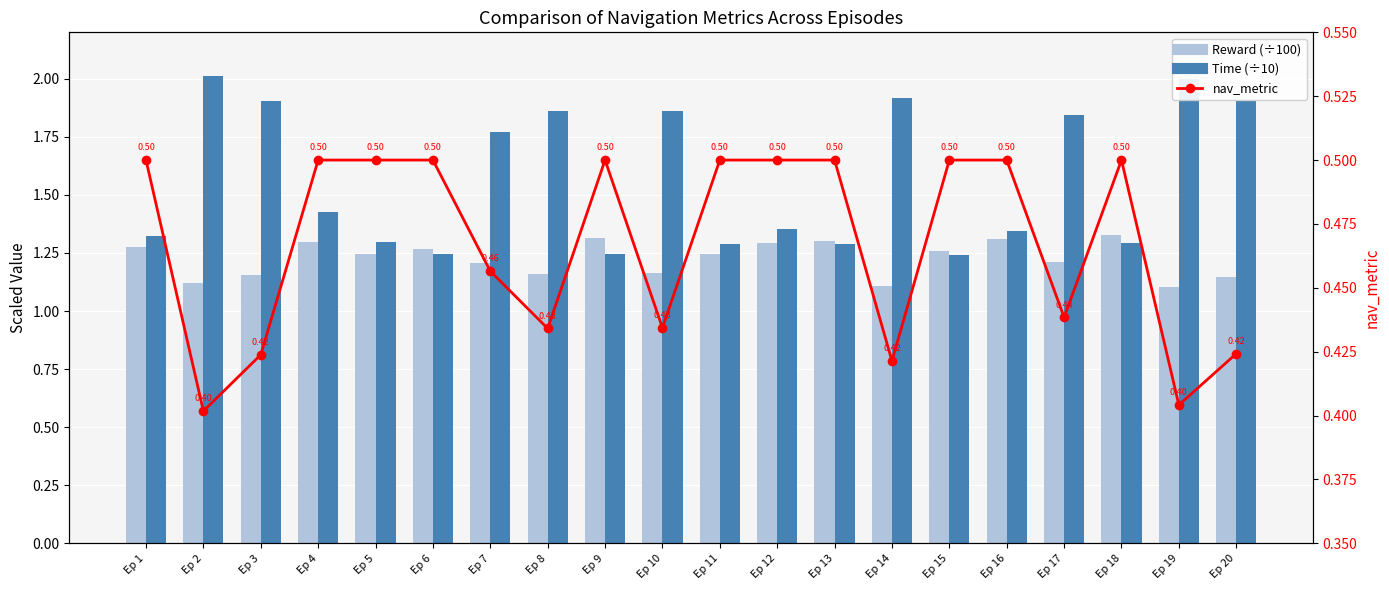

Is the value of nav_metric at Ep 11 greater than the value of Reward (÷100) at Ep 16?

No